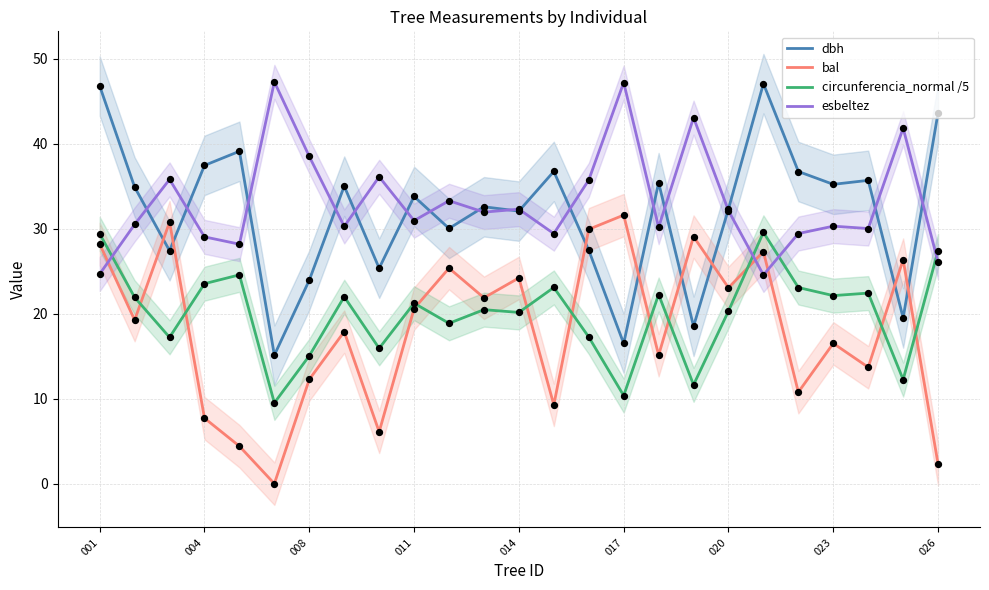

At how many categories does at least one series exceed 37?

10